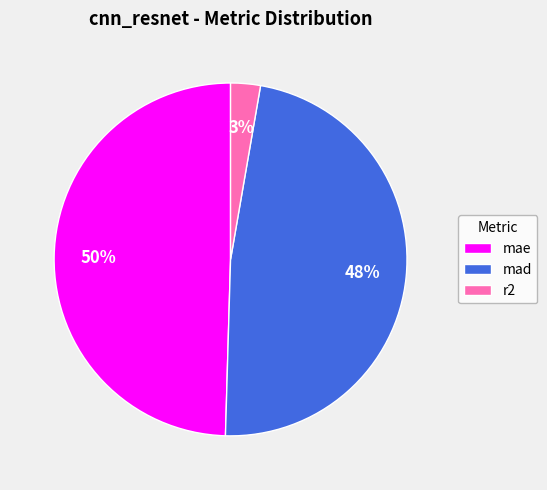

Which category has the smallest portion of the pie?

r2